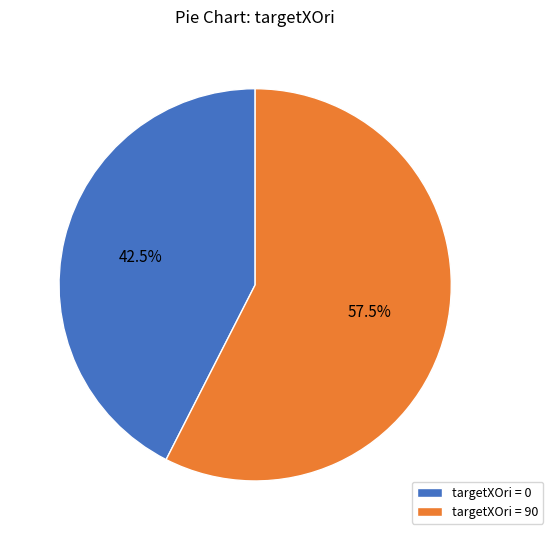

What percentage do targetXOri = 90 and targetXOri = 0 together represent?

100.0%